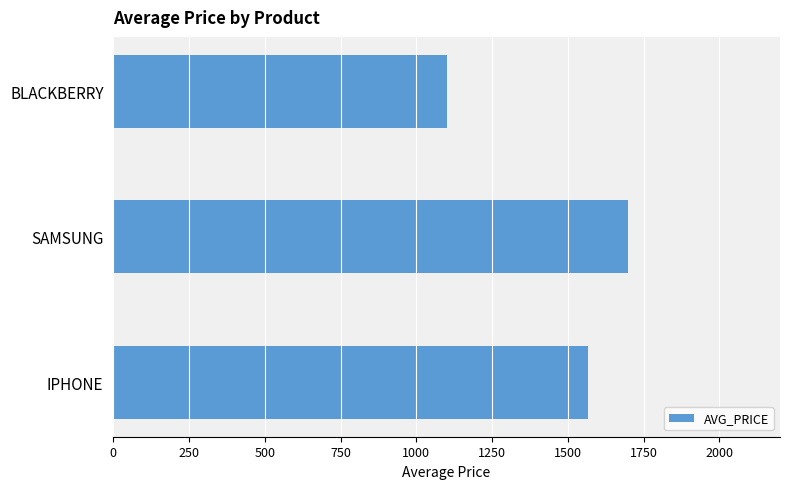

At which category does the chart reach its minimum across all series?

BLACKBERRY